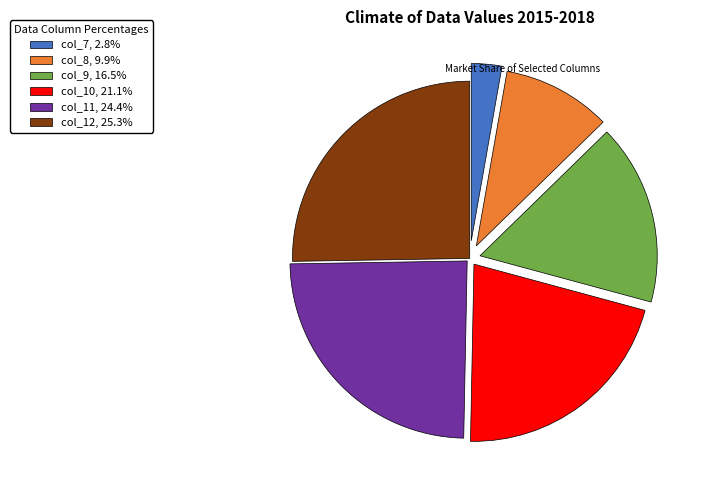

Does col_10 represent more than half of the total?

No